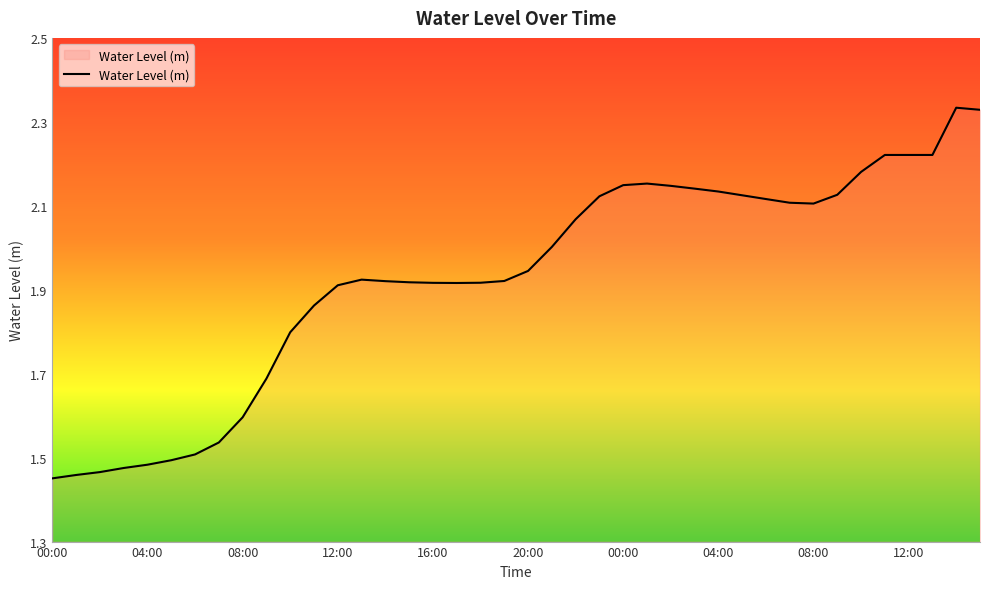

Does the chart have visible grid lines?

No